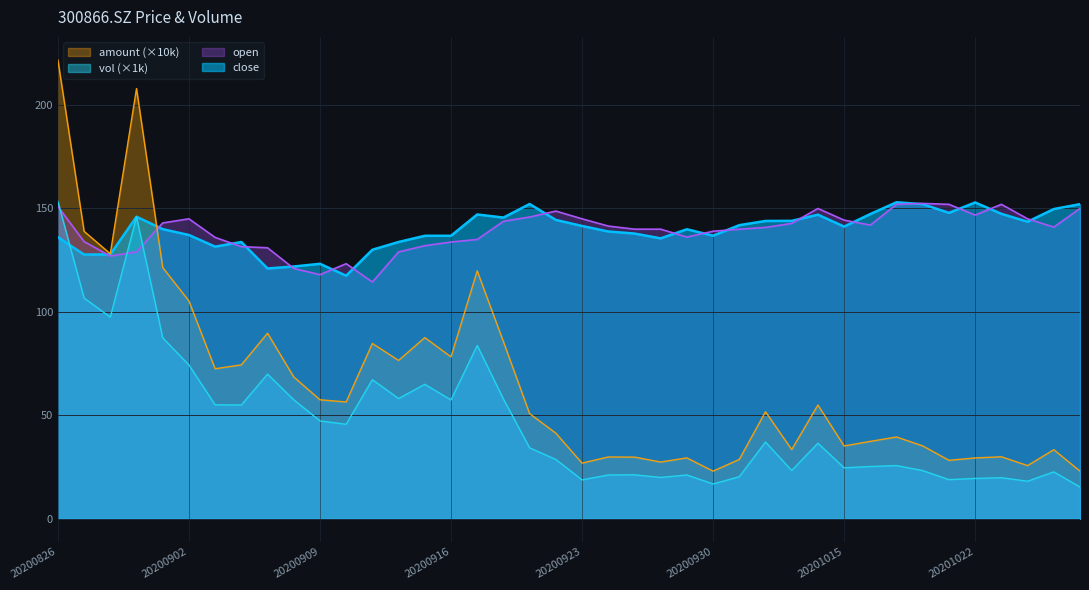

At which label does close reach its peak?

20201019